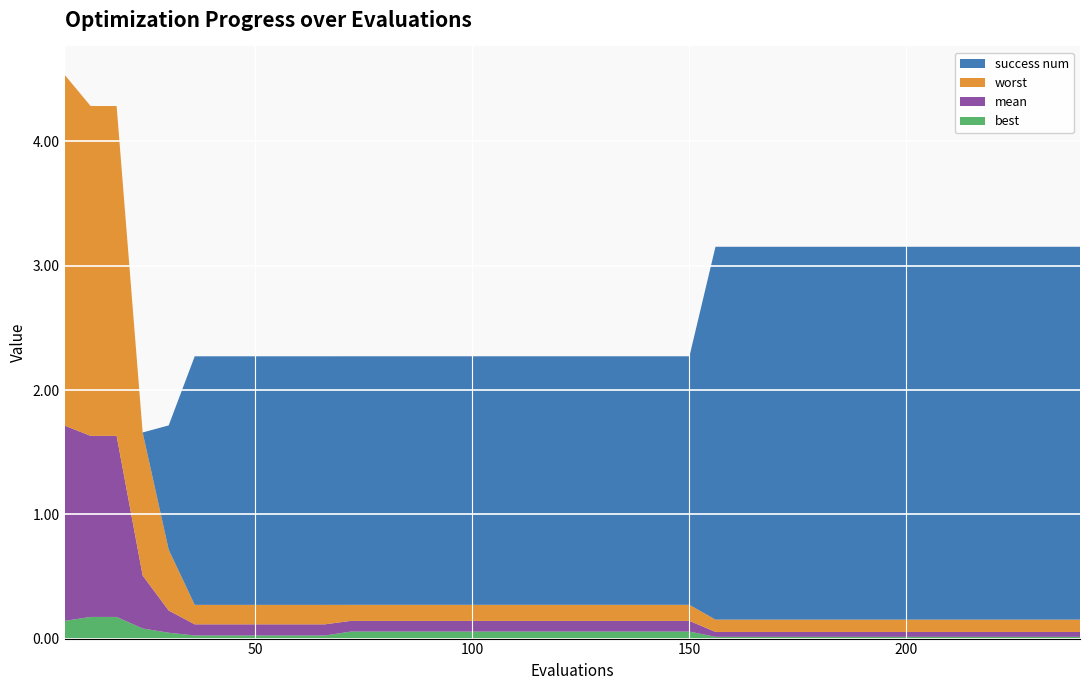

Reading right to left, list all the values displayed in this chart.

best: 240=0.0	234=0.0	228=0.0	222=0.0	216=0.0	210=0.0	204=0.0	198=0.0	192=0.0	186=0.0	180=0.0	174=0.0	168=0.0	162=0.0	156=0.0	150=0.1	144=0.1	138=0.1	132=0.1	126=0.1	120=0.1	114=0.1	108=0.1	102=0.1	96=0.1	90=0.1	84=0.1	78=0.1	72=0.1	66=0.0	60=0.0	54=0.0	48=0.0	42=0.0	36=0.0	30=0.0	24=0.1	18=0.2	12=0.2	6=0.1
mean: 240=0.0	234=0.0	228=0.0	222=0.0	216=0.0	210=0.0	204=0.0	198=0.0	192=0.0	186=0.0	180=0.0	174=0.0	168=0.0	162=0.0	156=0.0	150=0.1	144=0.1	138=0.1	132=0.1	126=0.1	120=0.1	114=0.1	108=0.1	102=0.1	96=0.1	90=0.1	84=0.1	78=0.1	72=0.1	66=0.1	60=0.1	54=0.1	48=0.1	42=0.1	36=0.1	30=0.2	24=0.4	18=1.5	12=1.5	6=1.6
worst: 240=0.1	234=0.1	228=0.1	222=0.1	216=0.1	210=0.1	204=0.1	198=0.1	192=0.1	186=0.1	180=0.1	174=0.1	168=0.1	162=0.1	156=0.1	150=0.1	144=0.1	138=0.1	132=0.1	126=0.1	120=0.1	114=0.1	108=0.1	102=0.1	96=0.1	90=0.1	84=0.1	78=0.1	72=0.1	66=0.2	60=0.2	54=0.2	48=0.2	42=0.2	36=0.2	30=0.5	24=1.2	18=2.7	12=2.7	6=2.8
success num: 240=3.0	234=3.0	228=3.0	222=3.0	216=3.0	210=3.0	204=3.0	198=3.0	192=3.0	186=3.0	180=3.0	174=3.0	168=3.0	162=3.0	156=3.0	150=2.0	144=2.0	138=2.0	132=2.0	126=2.0	120=2.0	114=2.0	108=2.0	102=2.0	96=2.0	90=2.0	84=2.0	78=2.0	72=2.0	66=2.0	60=2.0	54=2.0	48=2.0	42=2.0	36=2.0	30=1.0	24=0.0	18=0.0	12=0.0	6=0.0